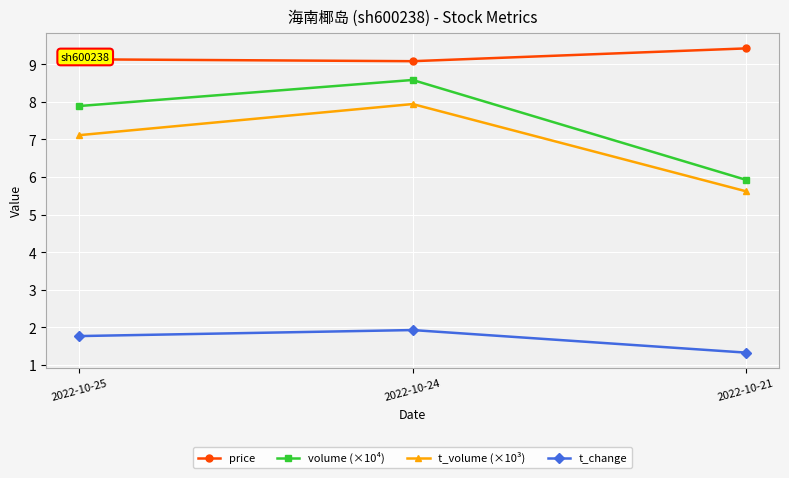

Which category has the highest value in the t_change series?

2022-10-24